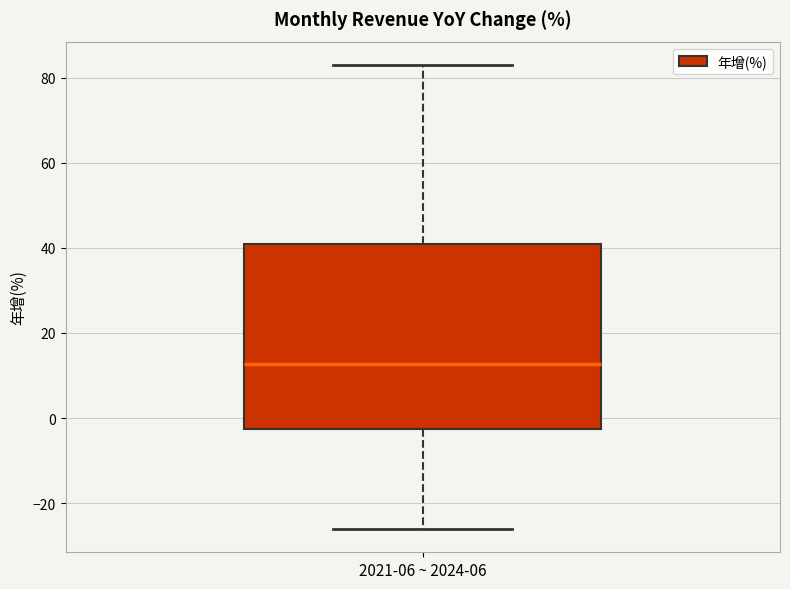

Read this box plot against the y-axis: the position of the median line, the range covered by the box, and the ends of both whiskers. The values are not printed on the chart, so give them approximately, as read against the axis.

median 12, box -2 to 42, whiskers -26 to 84